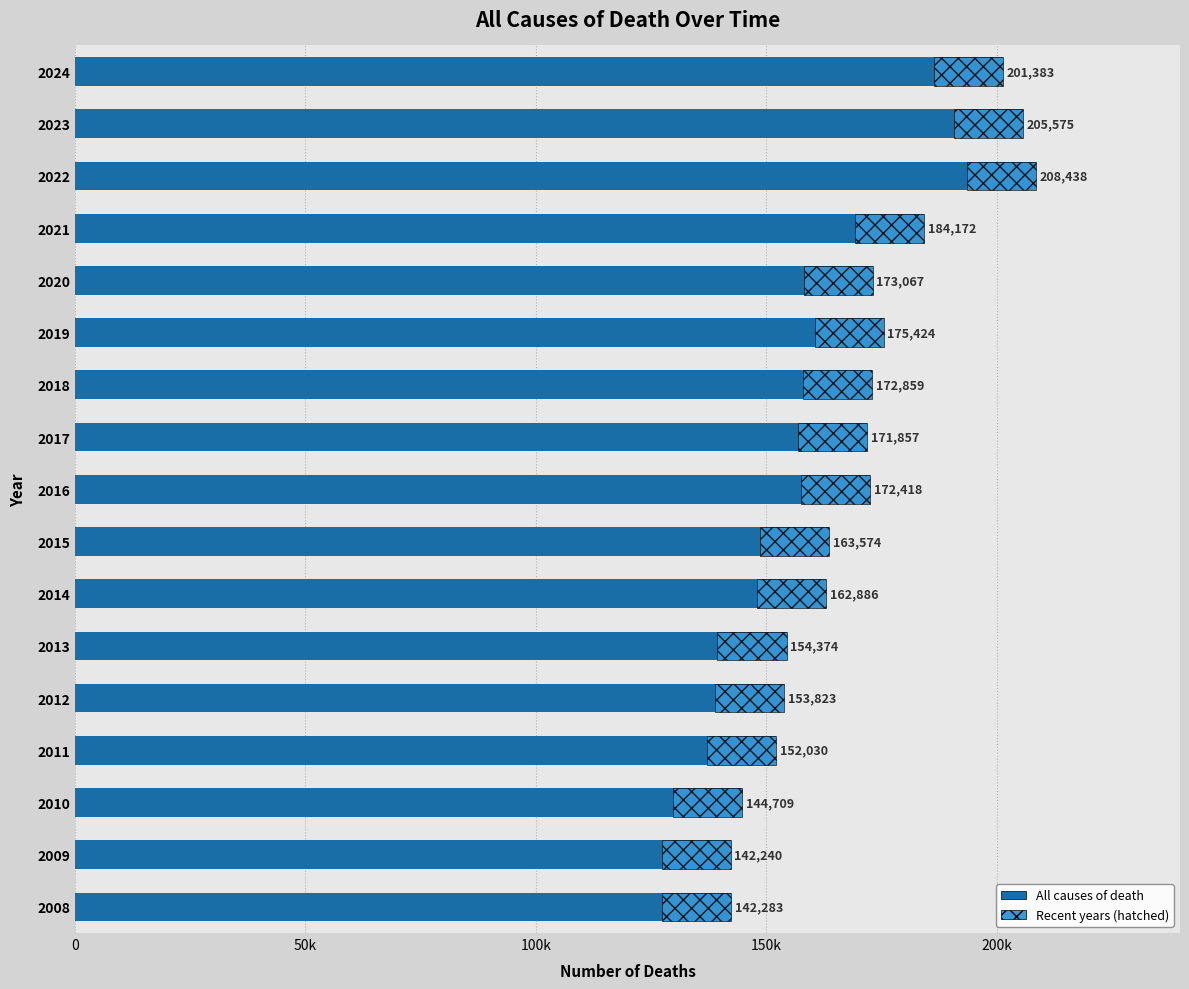

Are the bars horizontal?

Yes